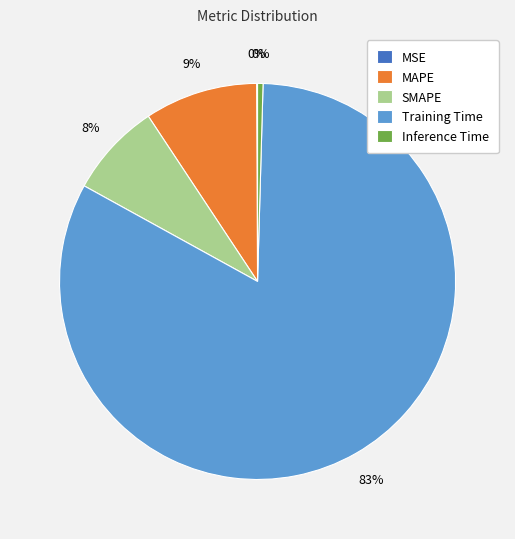

Which category accounts for the majority?

Training Time